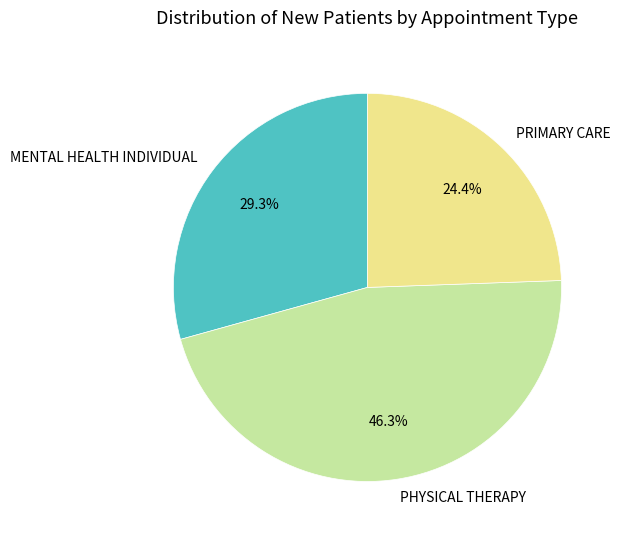

To the nearest percent, what portion does PHYSICAL THERAPY represent?

46%